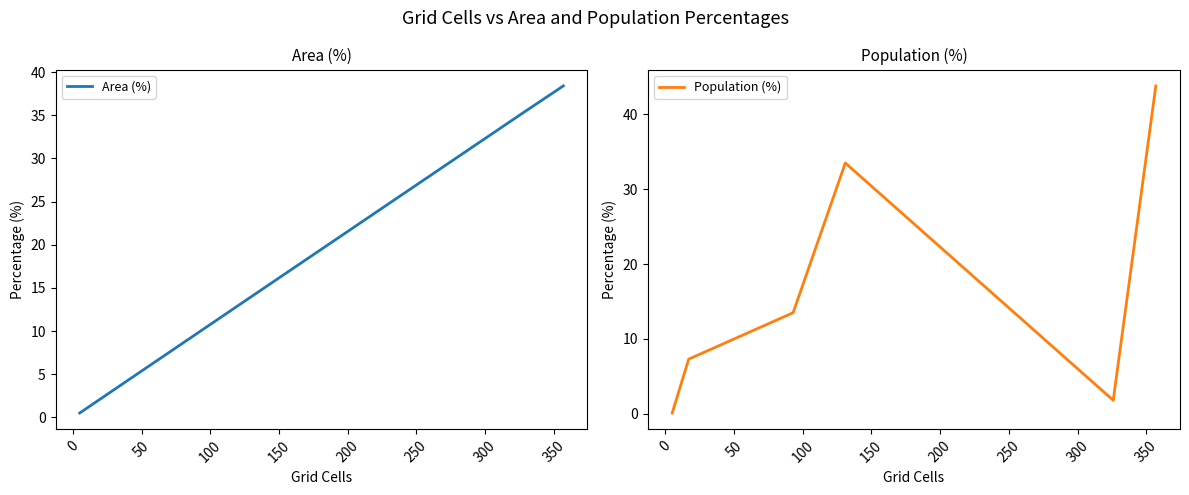

Rank the series by their maximum value, from highest to lowest.

Population (%), Area (%)